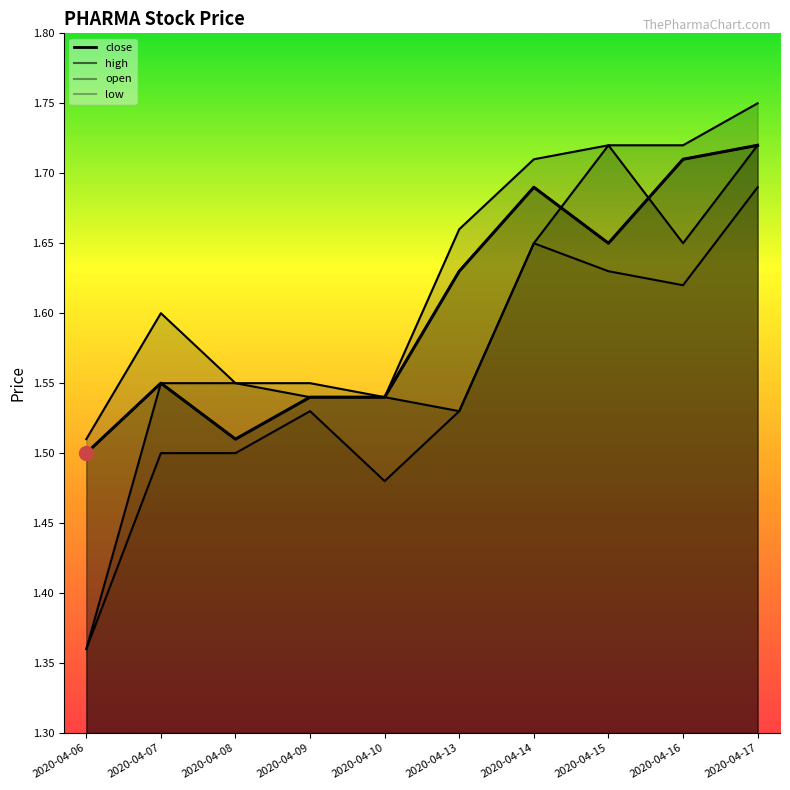

How many lines are shown in the chart?

4